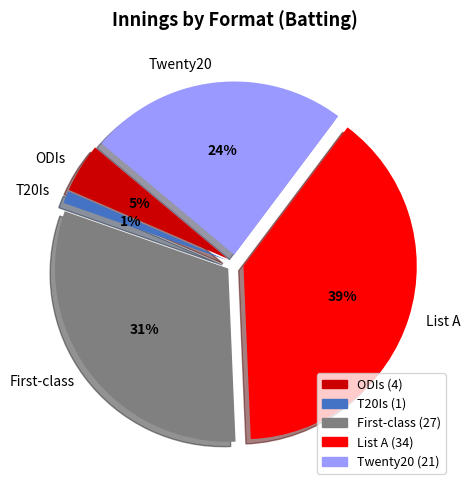

To the nearest percent, what is the combined percentage of Twenty20 and ODIs?

29%